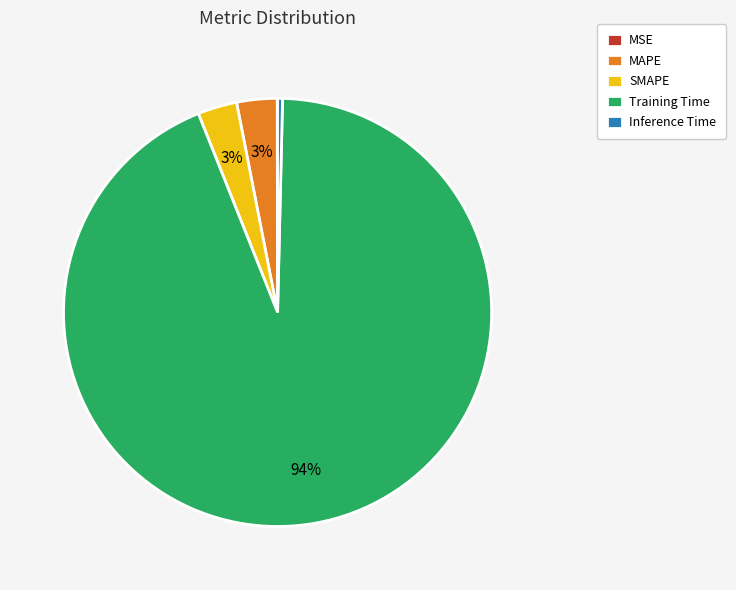

The Training Time slice represents 94% of the pie. True or false?

True